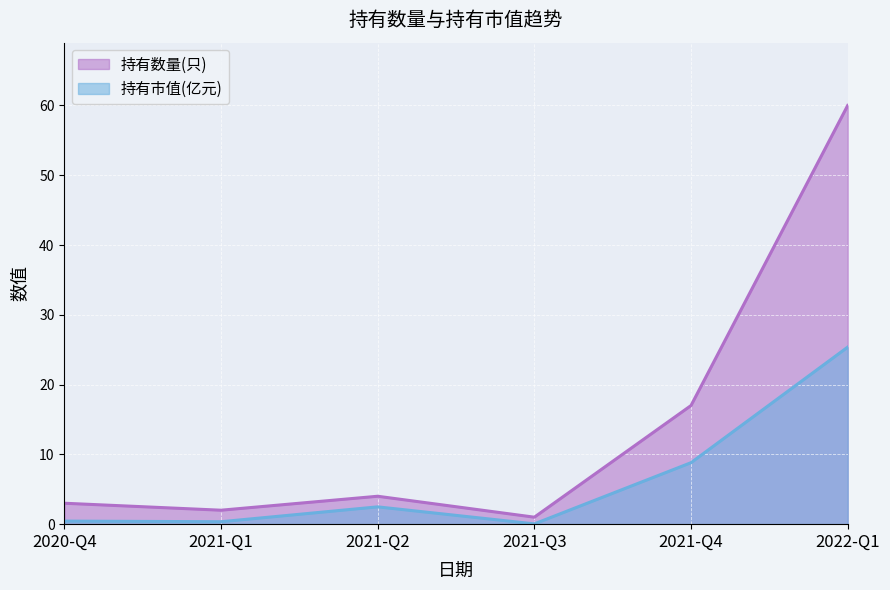

Where does the 持有数量(只) series first go above 4?

2021-Q4